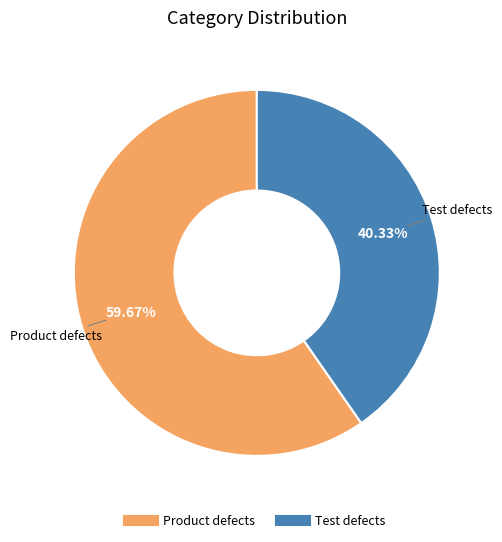

What is the ratio of the value at Product defects to the value at Test defects?

1.5